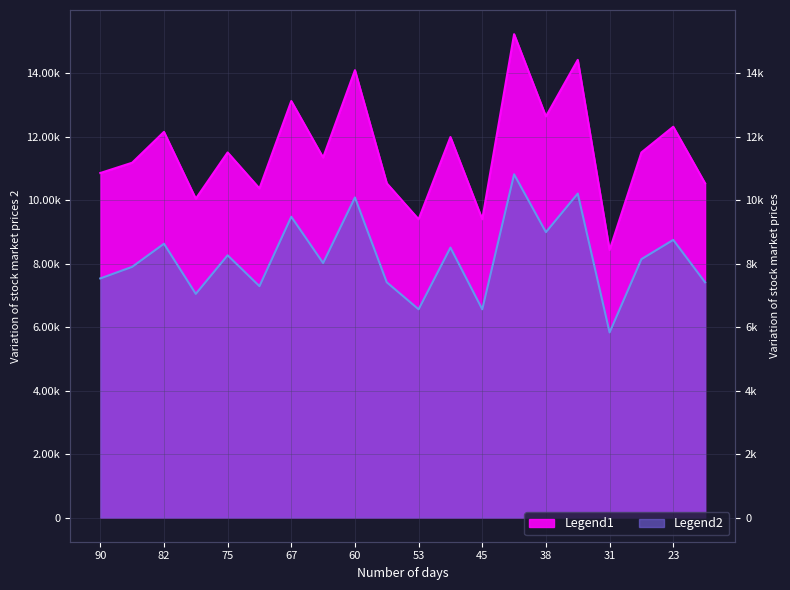

List the series in order of their peak value, lowest first.

Legend2, Legend1